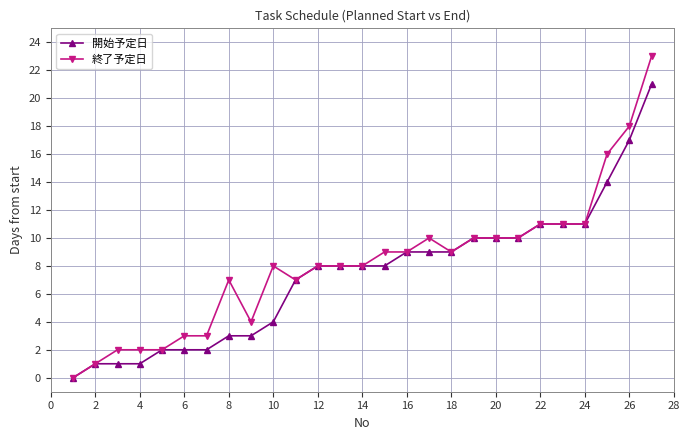

Rank the series by their maximum value, from lowest to highest.

開始予定日, 終了予定日